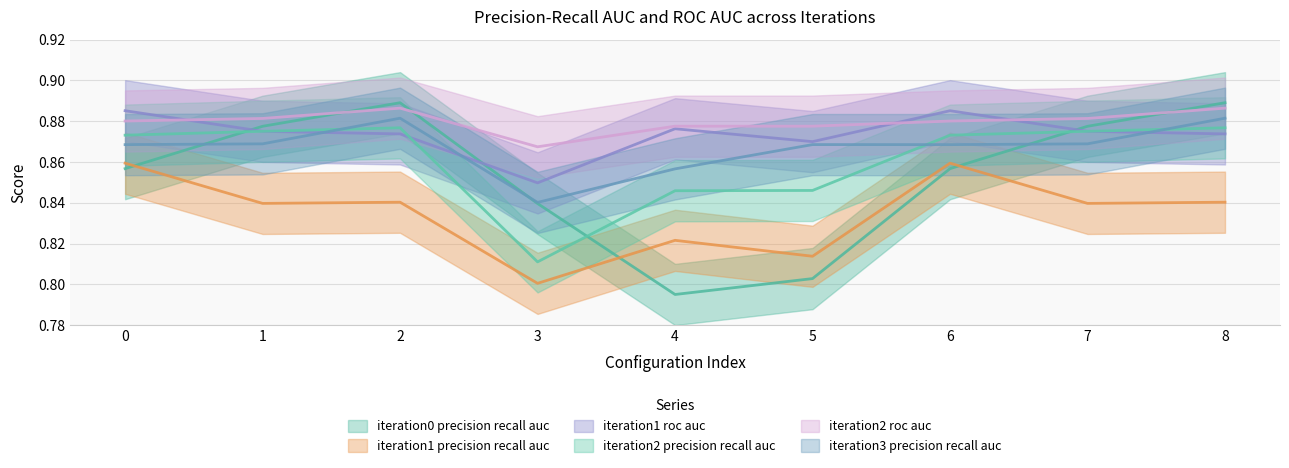

At which category is the sum across all series the highest?

2